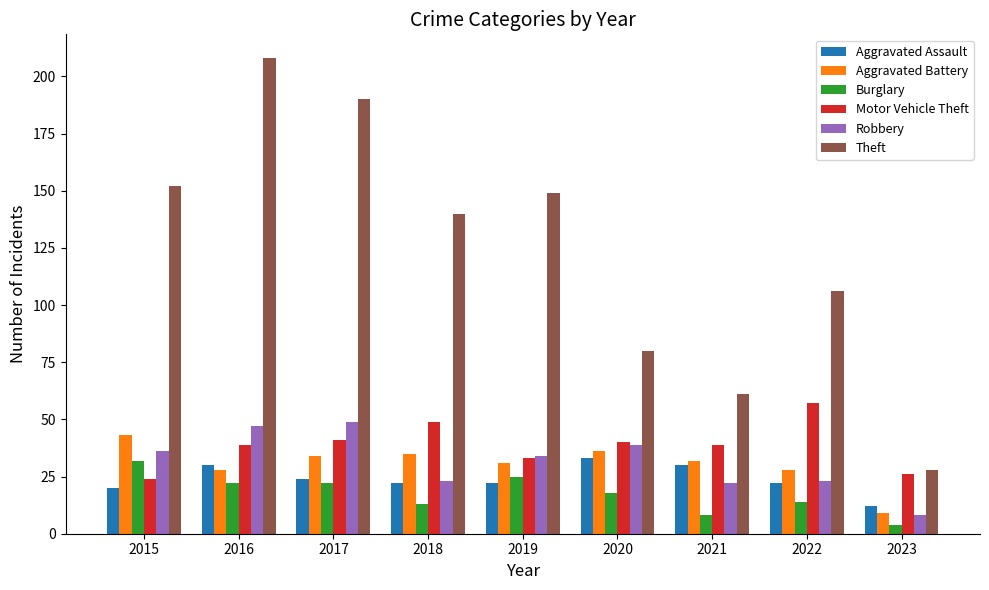

What is the difference between the maximum and minimum values in the Aggravated Battery series?

34